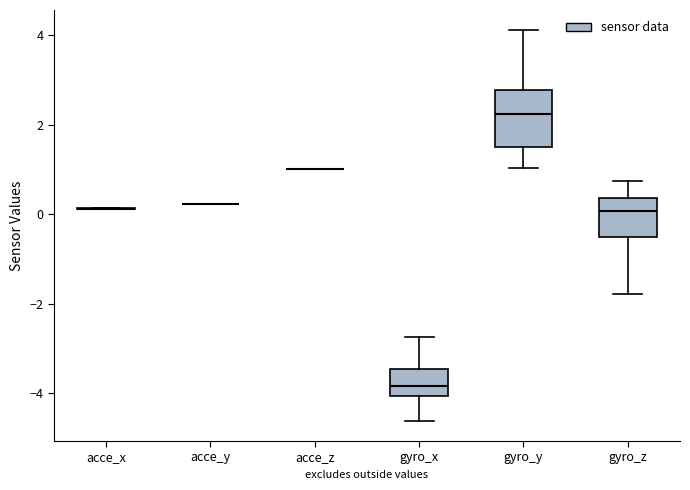

Reading left to right, read every box against the y-axis: the position of its median line, the range the box covers, and the ends of its whiskers. The values are not printed on the chart, so give them approximately, as read against the axis.

acce_x: box collapsed to a line at 0.2, whiskers 0.2 to 0.2
acce_y: box collapsed to a line at 0.2, whiskers 0.2 to 0.2
acce_z: box collapsed to a line at 1.0, whiskers 1.0 to 1.0
gyro_x: median -3.8, box -4.0 to -3.4, whiskers -4.6 to -2.8
gyro_y: median 2.2, box 1.6 to 2.8, whiskers 1.0 to 4.2
gyro_z: median 0.0, box -0.6 to 0.4, whiskers -1.8 to 0.8